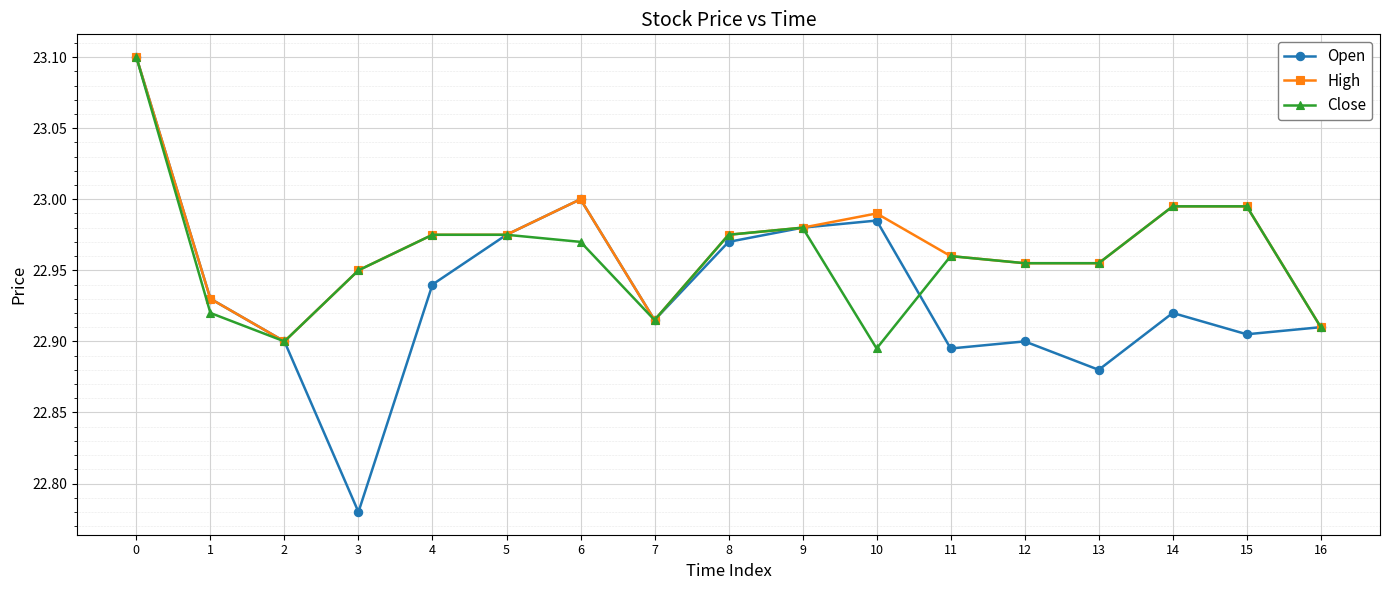

The value of High at 0 is 23.1. True or false?

True